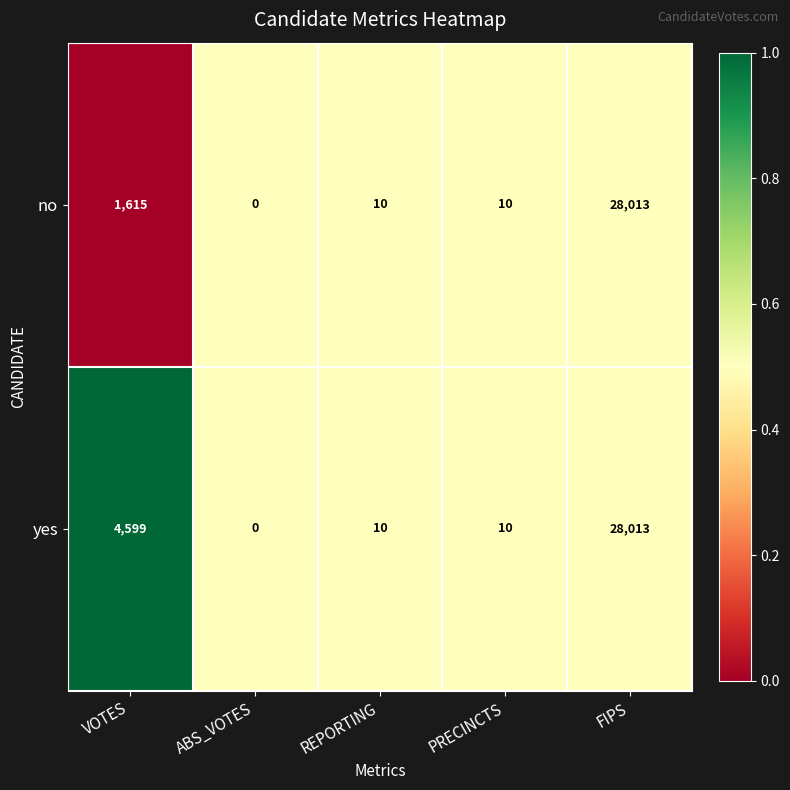

The value of no at FIPS is 43234. True or false?

False